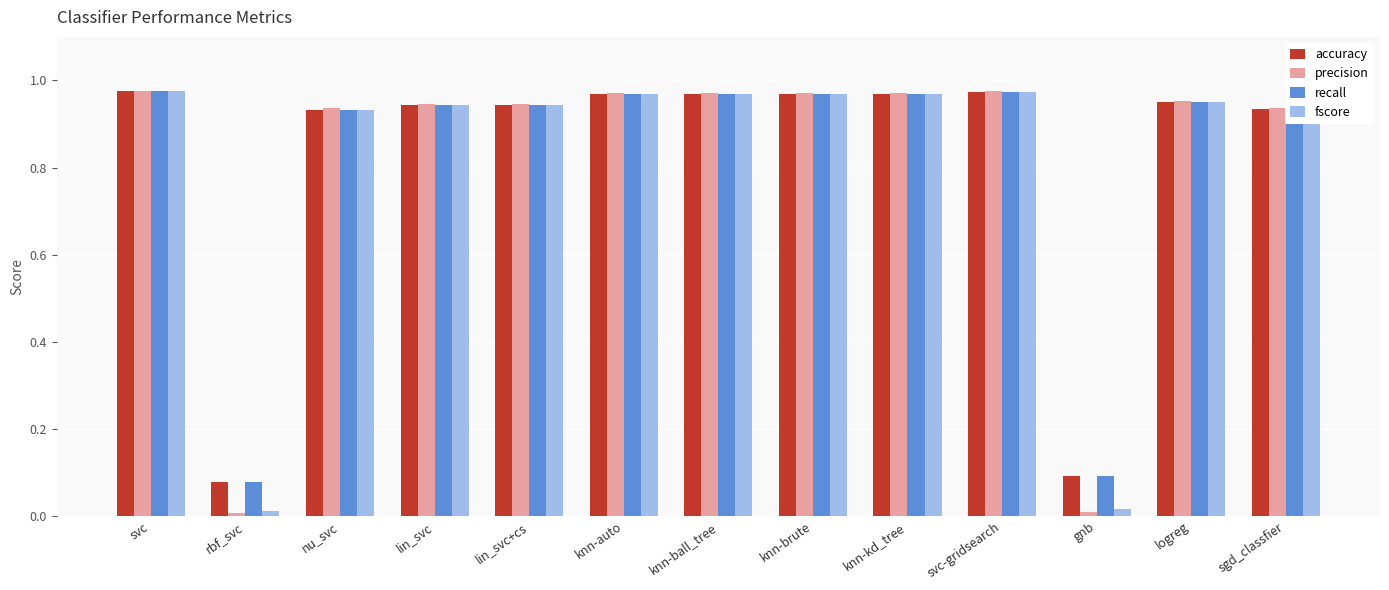

The value of accuracy at logreg is 1.5. True or false?

False